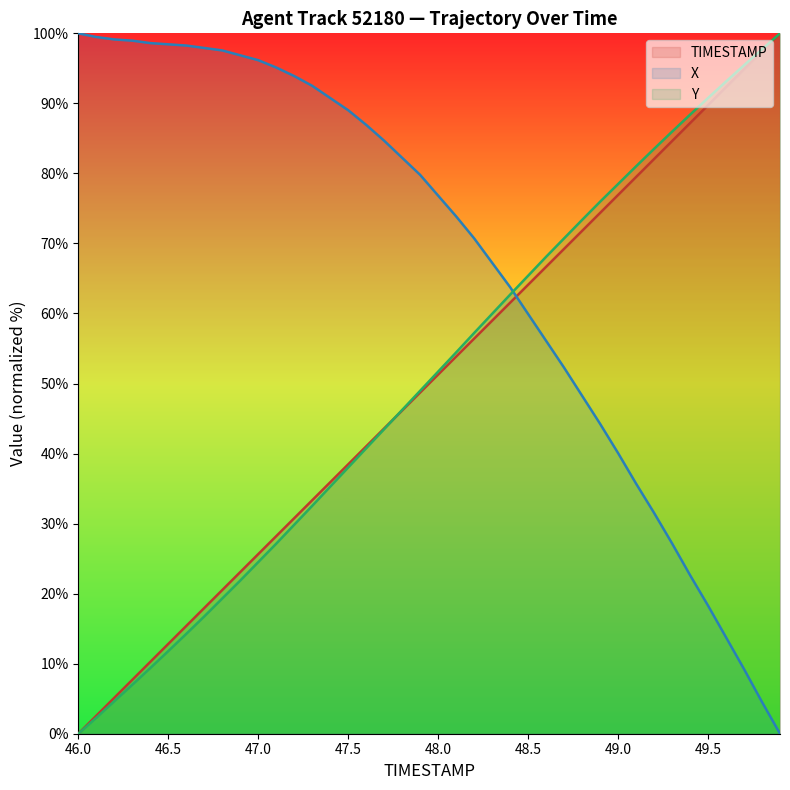

What is the sum of the TIMESTAMP values at 47.5 and 46.1?

41.0